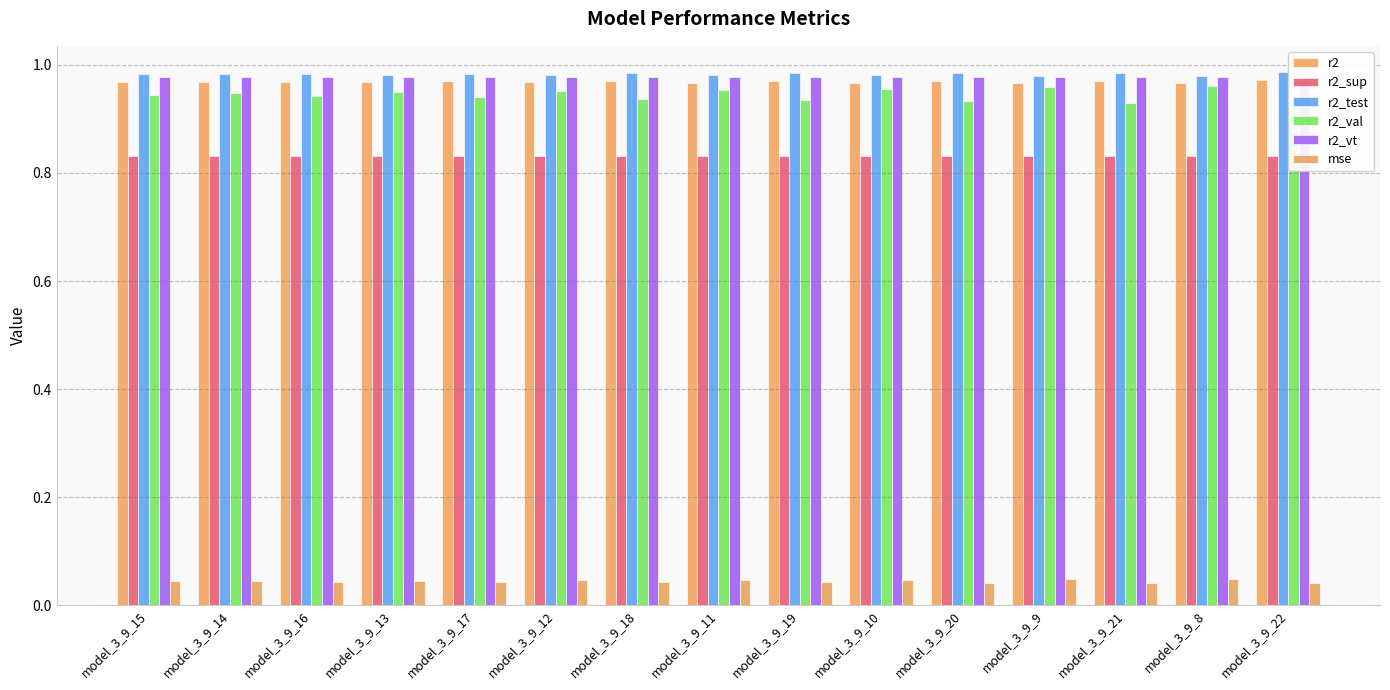

Which series has the largest total across all categories?

r2_test